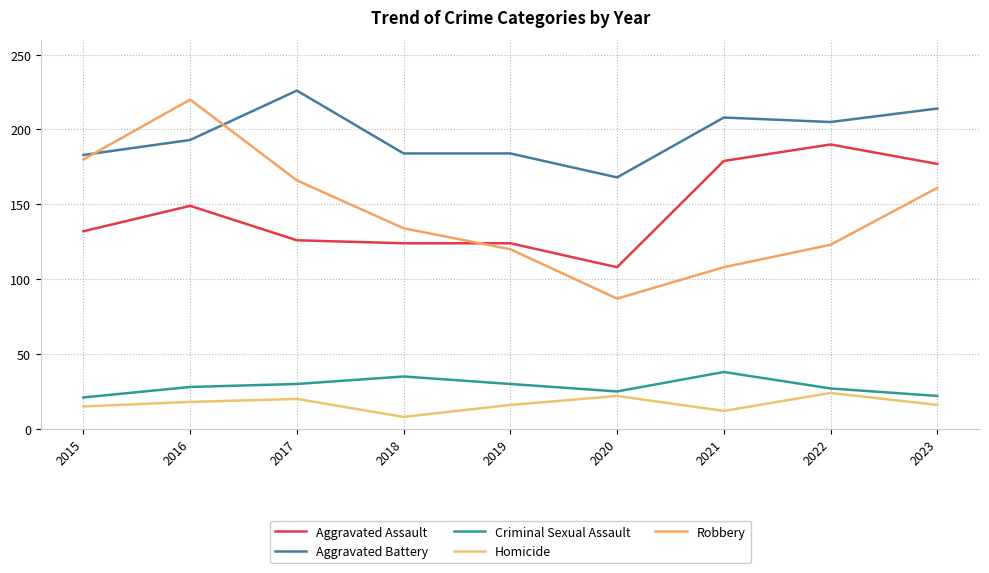

What is the spread (max minus min) of values at 2020?

146